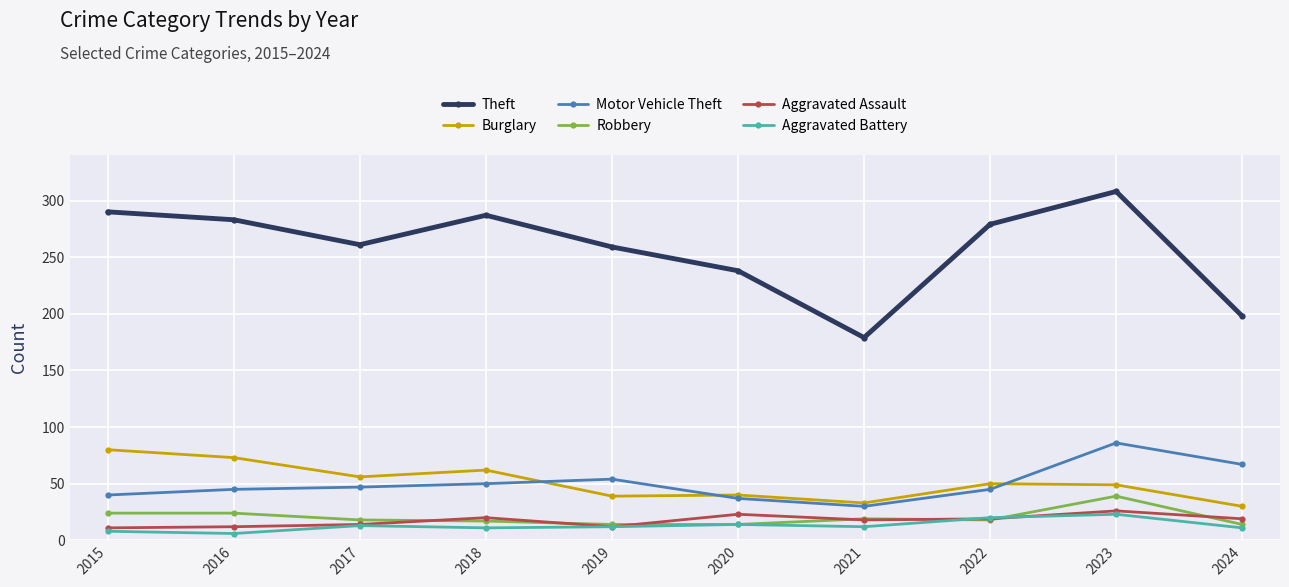

What is the greatest value displayed?

308